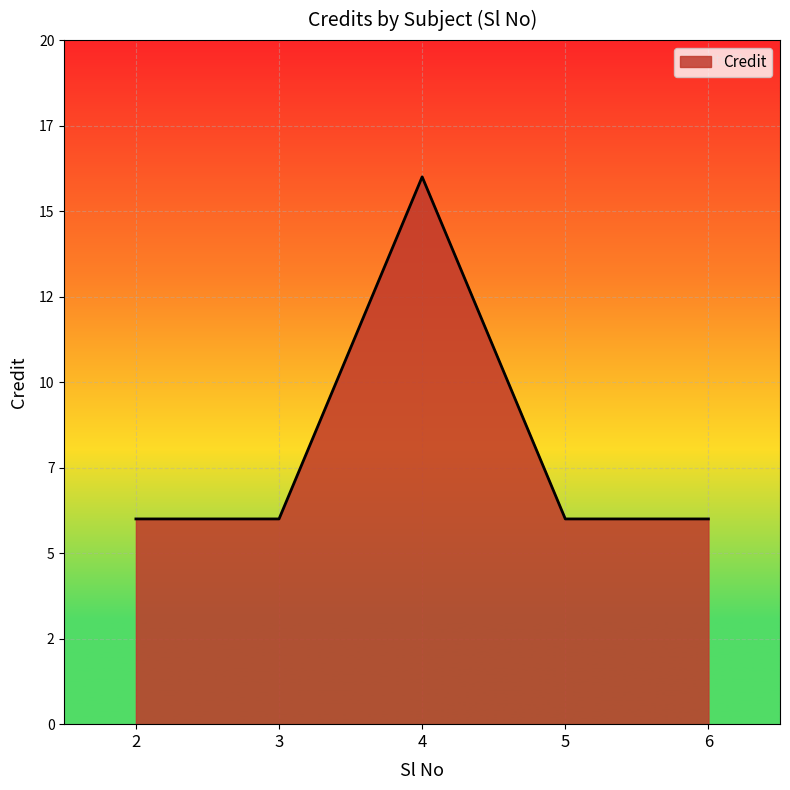

What is the minimum value shown in the chart?

6